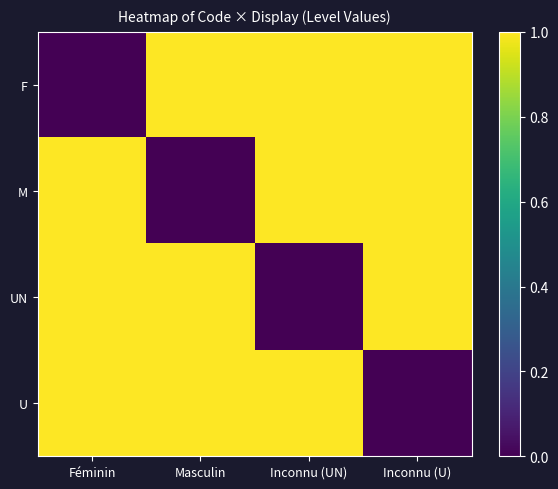

Between Féminin and Masculin, which series saw the biggest shift?

F